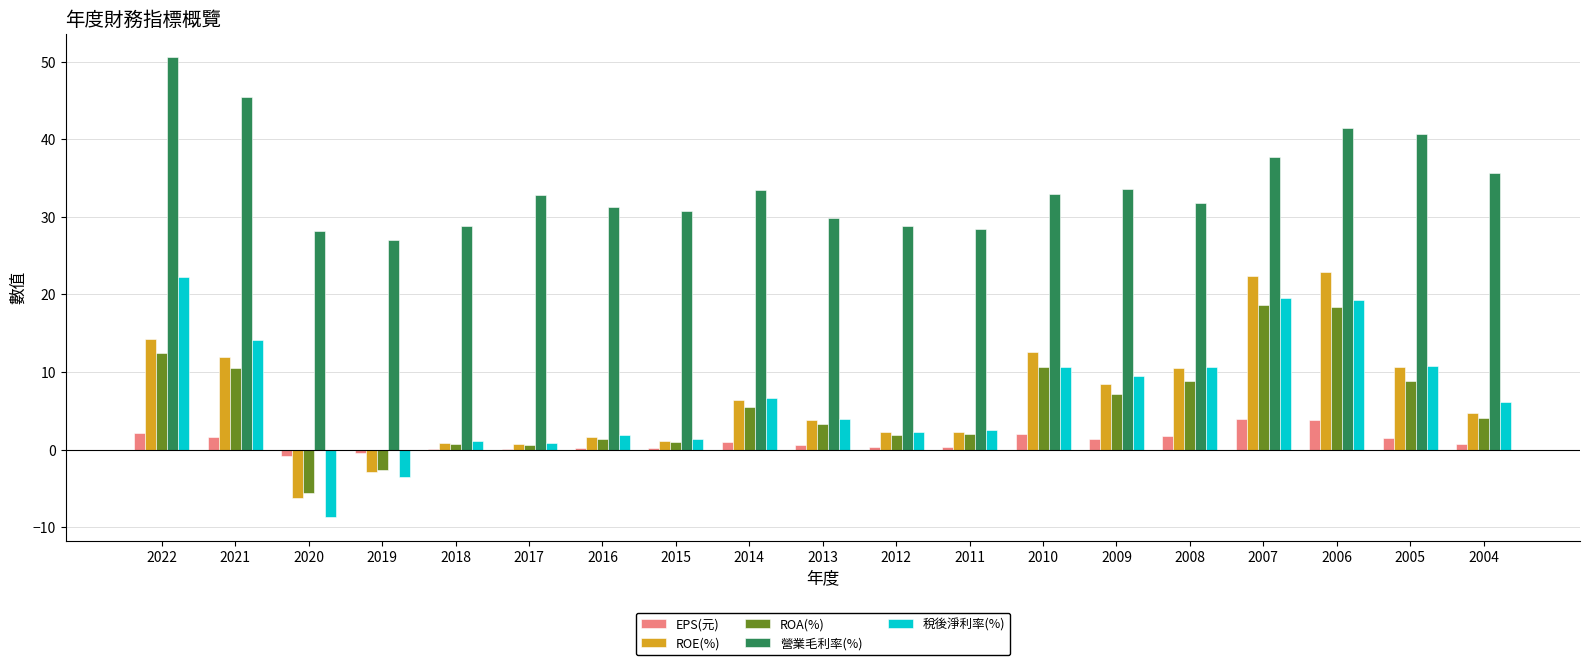

What is the sum of all 營業毛利率(%) values?

649.4